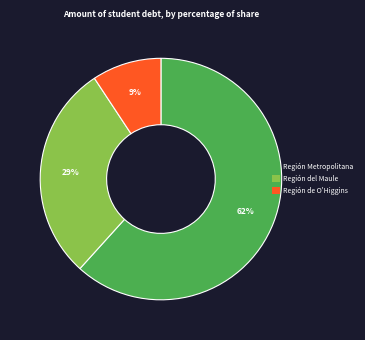

Do Región del Maule and Región Metropolitana together represent more than half of the pie?

Yes